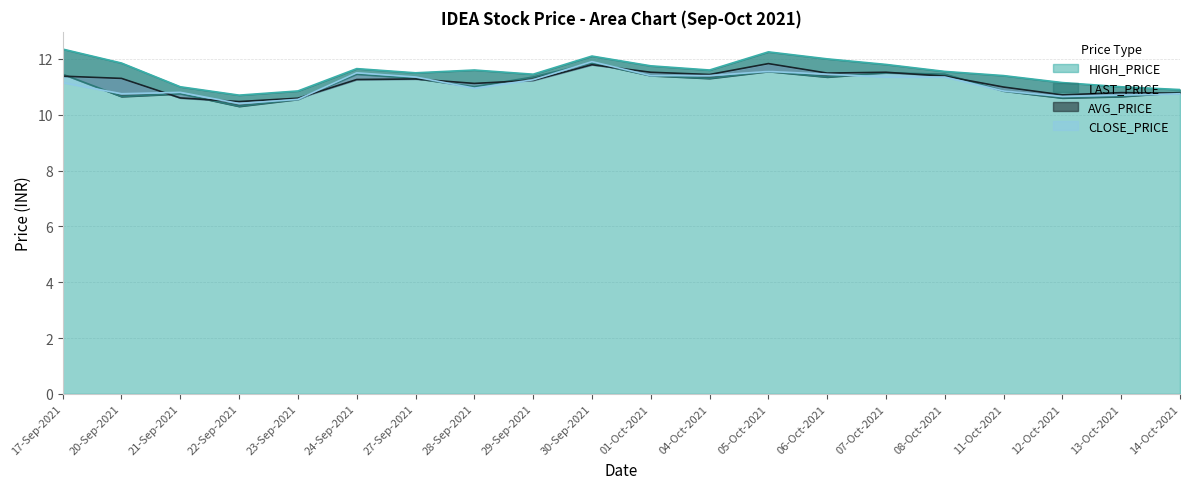

List the labels in order of HIGH_PRICE value, largest first.

17-Sep-2021, 05-Oct-2021, 30-Sep-2021, 06-Oct-2021, 20-Sep-2021, 07-Oct-2021, 01-Oct-2021, 24-Sep-2021, 28-Sep-2021, 04-Oct-2021, 08-Oct-2021, 27-Sep-2021, 29-Sep-2021, 11-Oct-2021, 12-Oct-2021, 21-Sep-2021, 13-Oct-2021, 14-Oct-2021, 23-Sep-2021, 22-Sep-2021